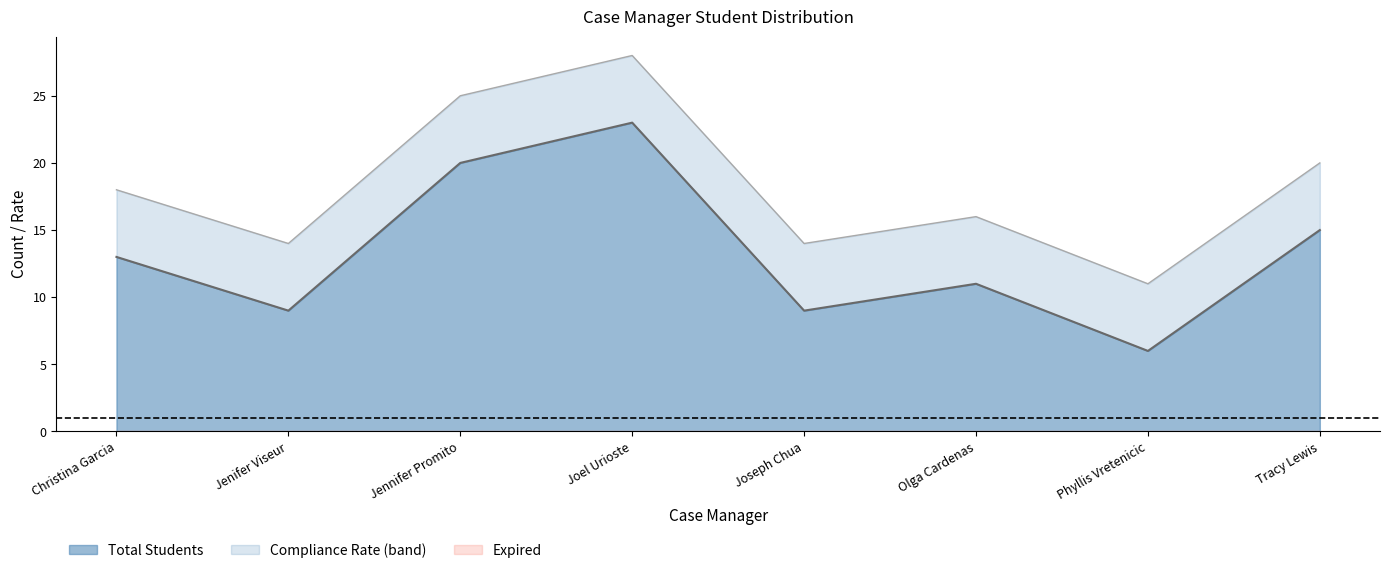

Is the value of Total Students at Joel Urioste greater than the value of Compliance Rate at Joel Urioste?

Yes